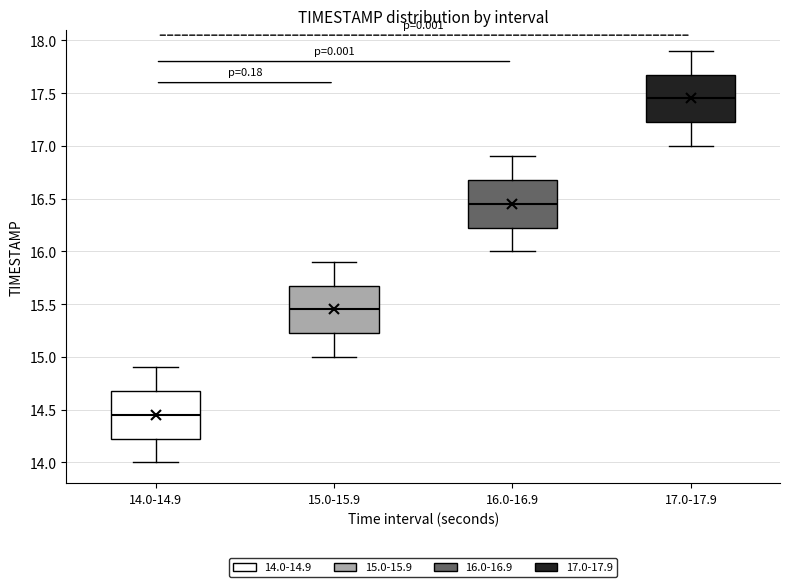

Reading left to right, transcribe this box plot: for each box, give where its median line is, the range the box spans, and where its two whiskers end, as read against the y-axis. The values are not printed on the chart, so give them approximately, as read against the axis.

14.0-14.9: median 14.45, box 14.25 to 14.70, whiskers 14.00 to 14.90
15.0-15.9: median 15.45, box 15.25 to 15.70, whiskers 15.00 to 15.90
16.0-16.9: median 16.45, box 16.25 to 16.70, whiskers 16.00 to 16.90
17.0-17.9: median 17.45, box 17.25 to 17.70, whiskers 17.00 to 17.90